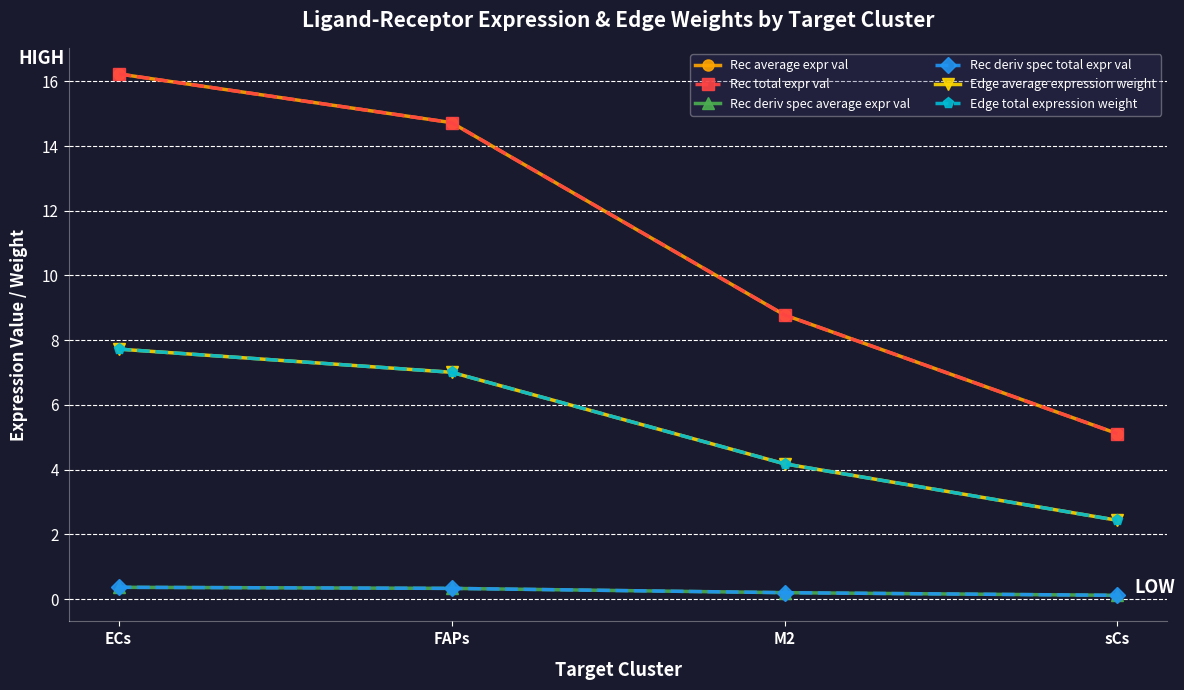

How many lines are shown in the chart?

6